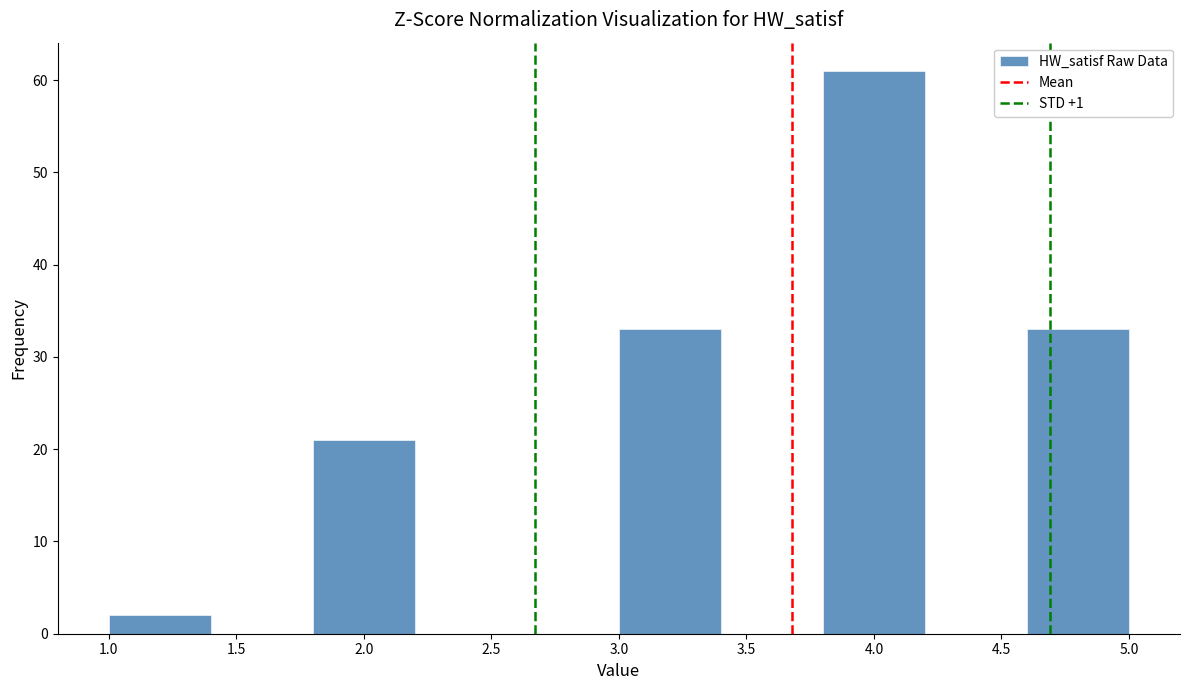

How tall is the bar that spans 4.6 to 5.0 on the x-axis? The values are not printed on the chart, so give them approximately, as read against the axis.

33